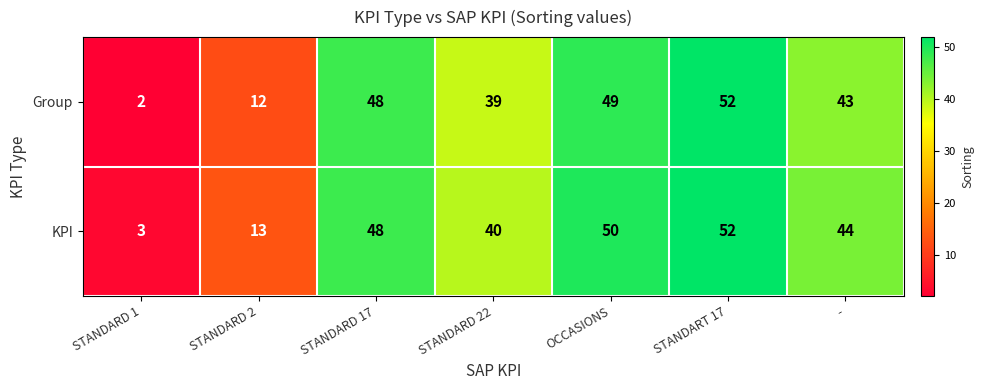

What is the average value of the Group series?

35